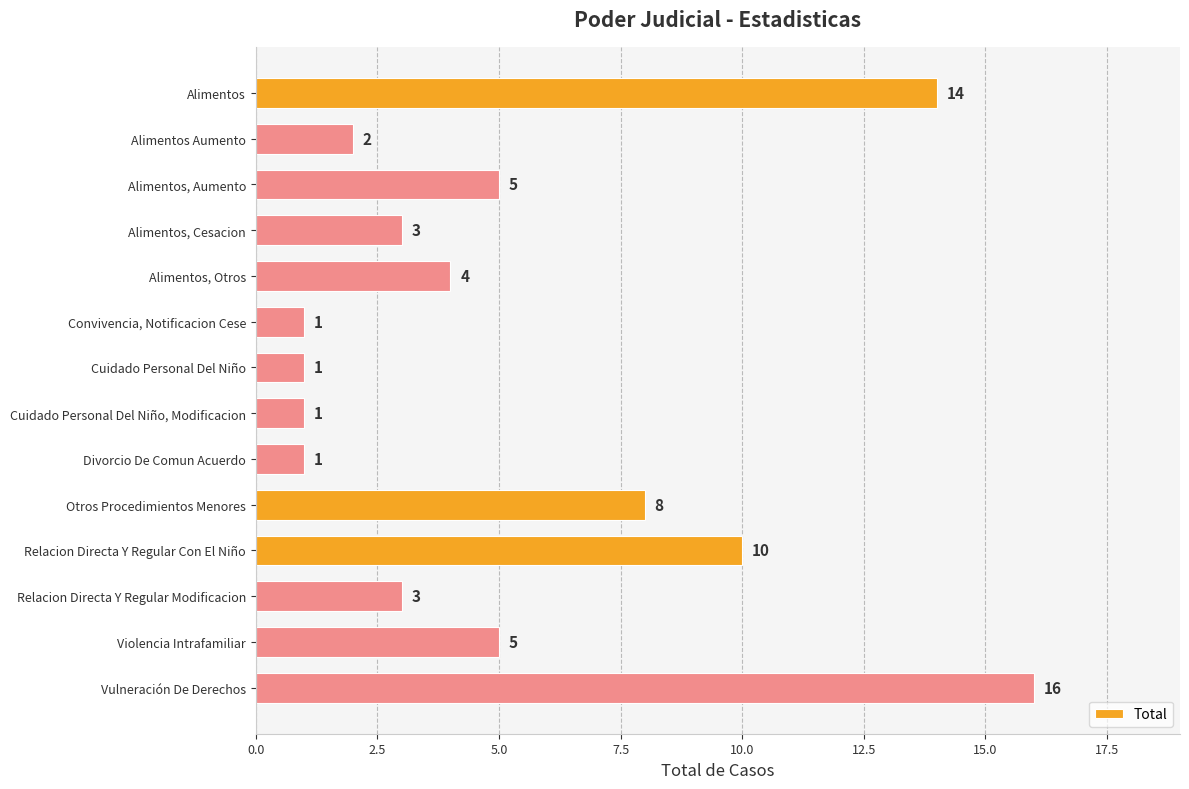

Reading bottom to top, transcribe all the data shown in this chart.

Vulneración De Derechos=16	Violencia Intrafamiliar=5	Relacion Directa Y Regular Modificacion=3	Relacion Directa Y Regular Con El Niño=10	Otros Procedimientos Menores=8	Divorcio De Comun Acuerdo=1	Cuidado Personal Del Niño, Modificacion=1	Cuidado Personal Del Niño=1	Convivencia, Notificacion Cese=1	Alimentos, Otros=4	Alimentos, Cesacion=3	Alimentos, Aumento=5	Alimentos Aumento=2	Alimentos=14